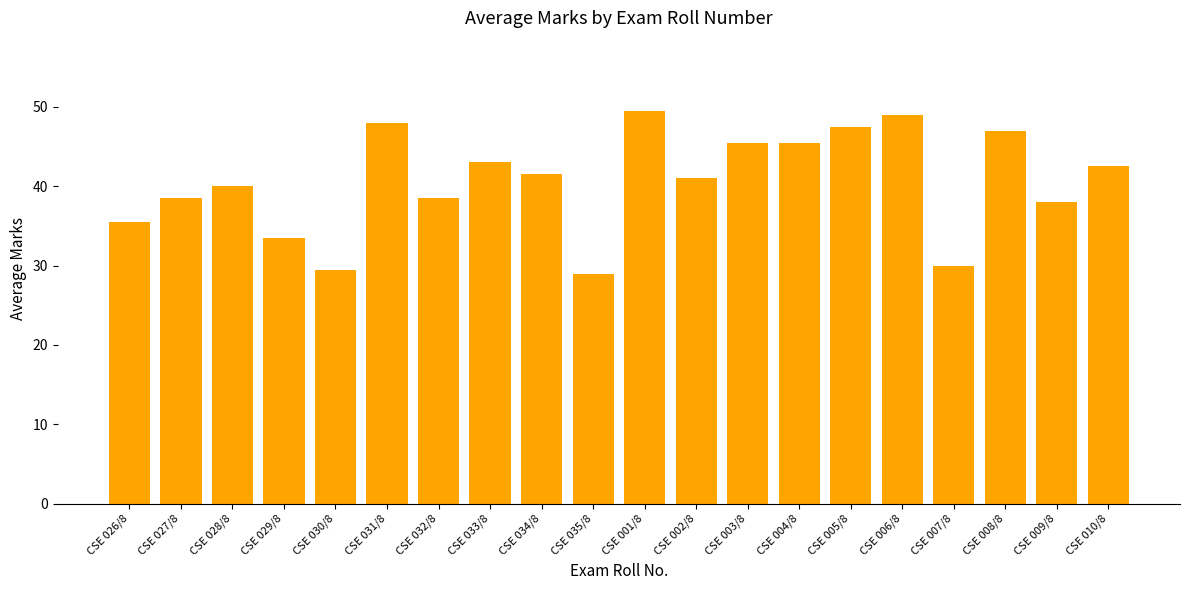

How many series are shown in this chart?

1